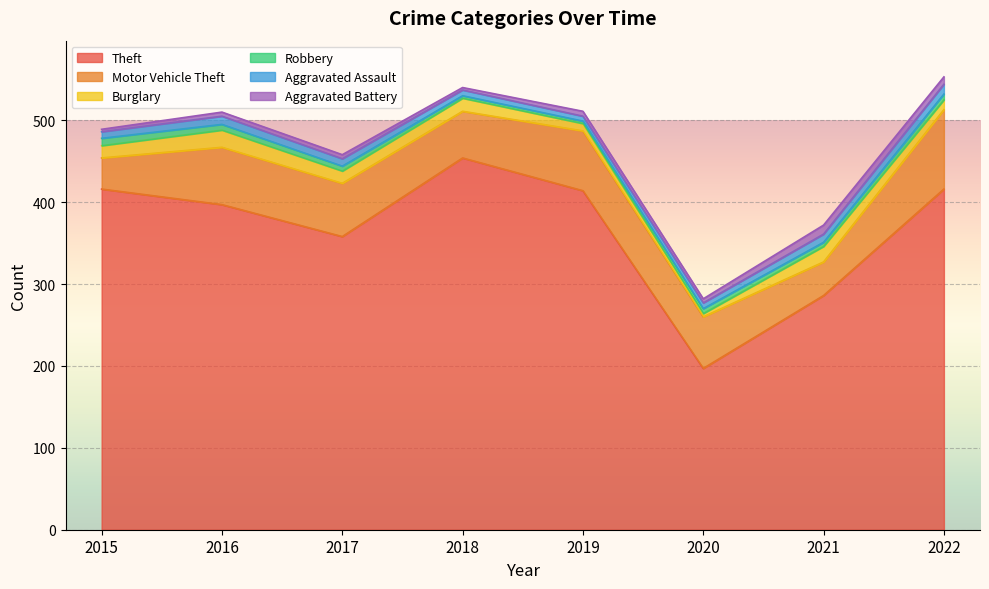

What value does the Theft series have at 2015?

416